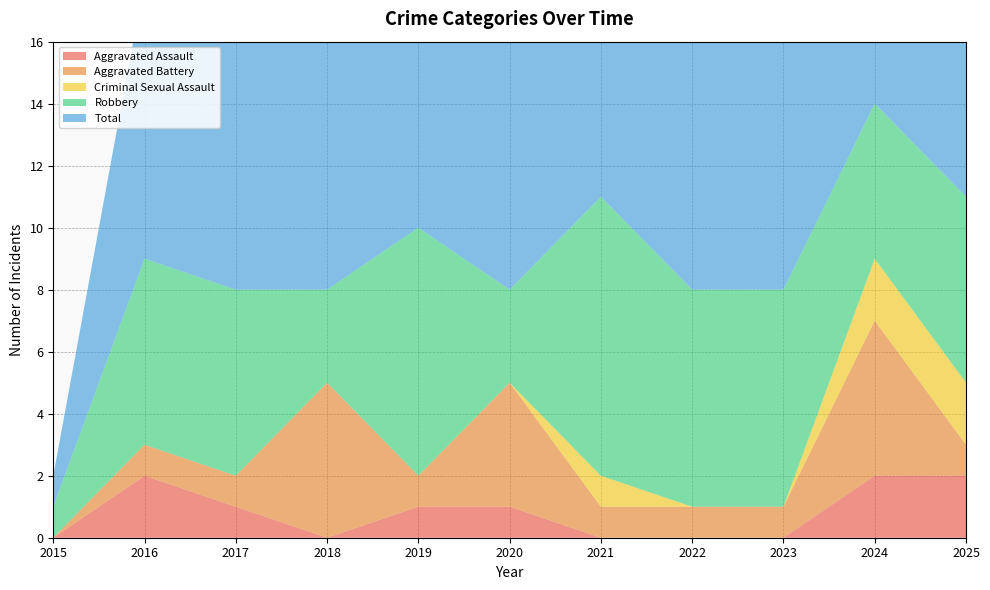

Reading left to right, extract all data points from this chart.

Aggravated Assault: 2015=0	2016=2	2017=1	2018=0	2019=1	2020=1	2021=0	2022=0	2023=0	2024=2	2025=2
Aggravated Battery: 2015=0	2016=1	2017=1	2018=5	2019=1	2020=4	2021=1	2022=1	2023=1	2024=5	2025=1
Criminal Sexual Assault: 2015=0	2016=0	2017=0	2018=0	2019=0	2020=0	2021=1	2022=0	2023=0	2024=2	2025=2
Robbery: 2015=1	2016=6	2017=6	2018=3	2019=8	2020=3	2021=9	2022=7	2023=7	2024=5	2025=6
Total: 2015=1	2016=9	2017=8	2018=8	2019=10	2020=8	2021=11	2022=8	2023=8	2024=14	2025=11